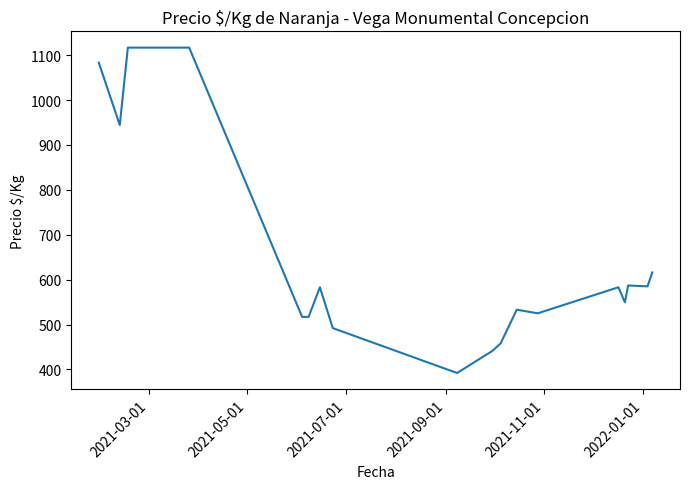

What is the greatest value displayed?

1117.0